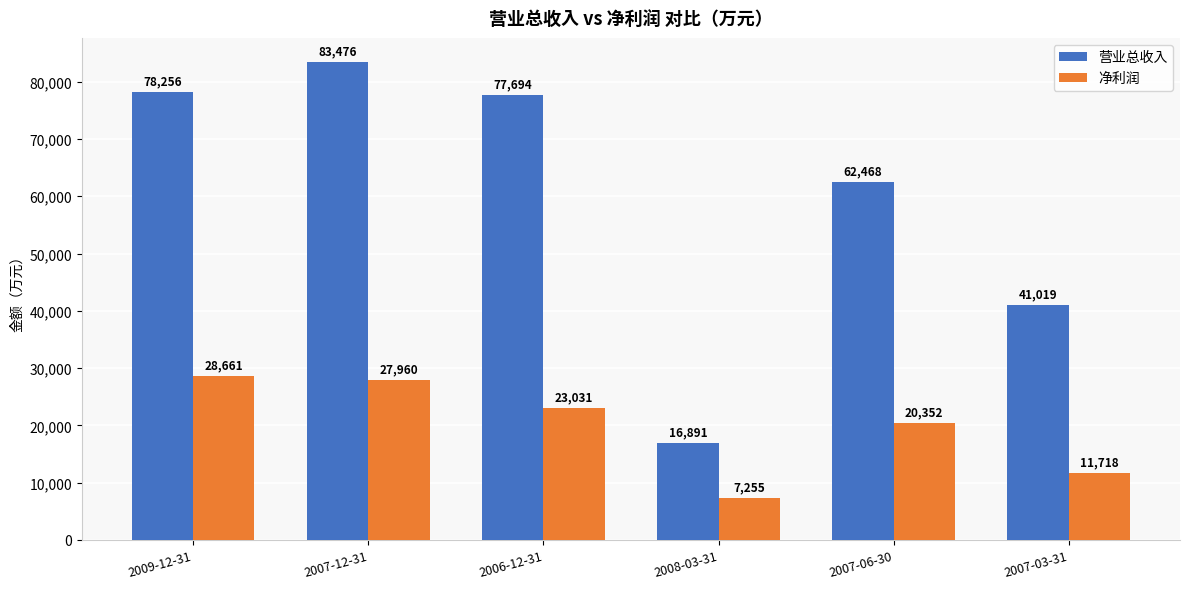

Reading left to right, transcribe all the data shown in this chart.

营业总收入: 2009-12-31=78256	2007-12-31=83476	2006-12-31=77694	2008-03-31=16891	2007-06-30=62468	2007-03-31=41019
净利润: 2009-12-31=28661	2007-12-31=27960	2006-12-31=23031	2008-03-31=7255	2007-06-30=20352	2007-03-31=11718